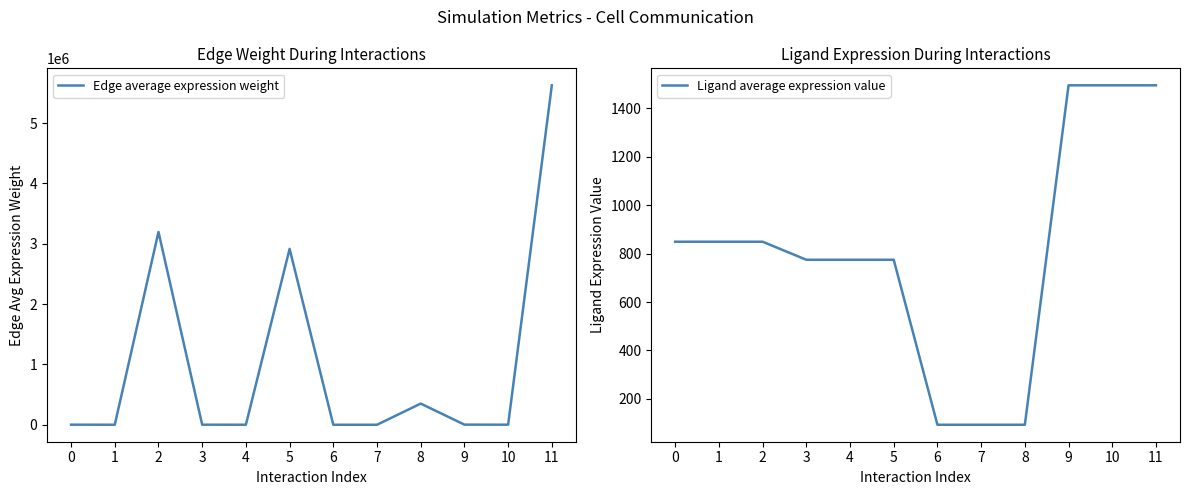

Rank the series by their average value, from lowest to highest.

Ligand average expression value, Edge average expression weight